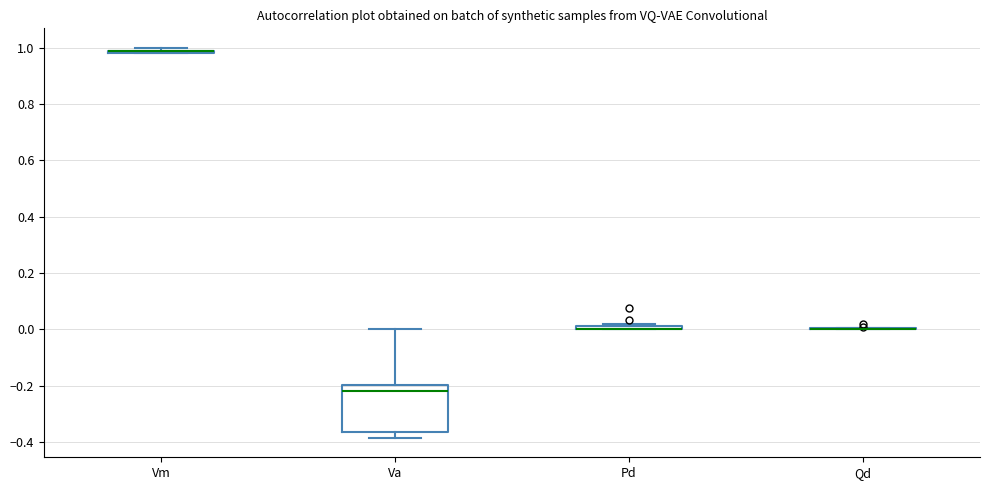

Comparing the boxes themselves (not the whiskers), which one is the tallest?

Va